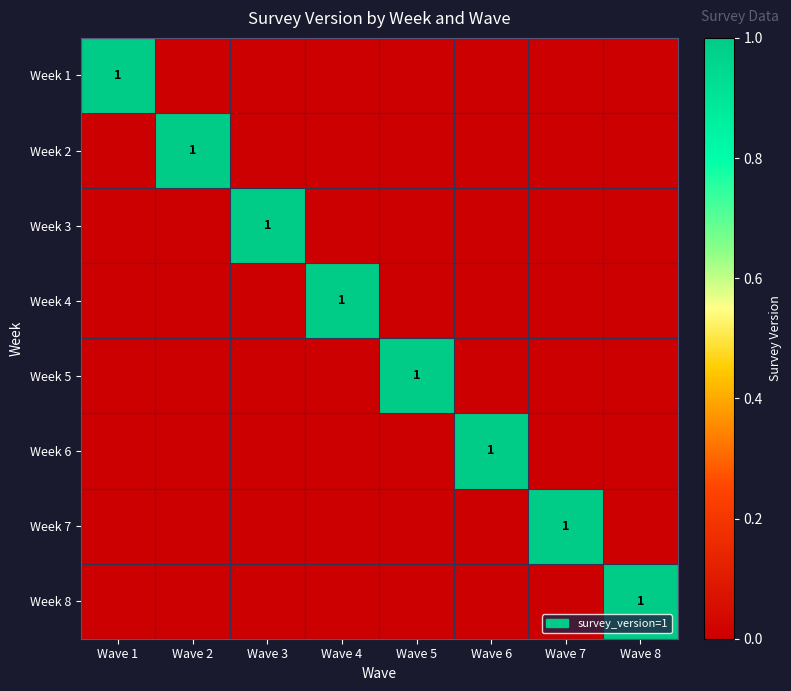

The Week 3 series shows 1 at Wave 3. True or false?

True